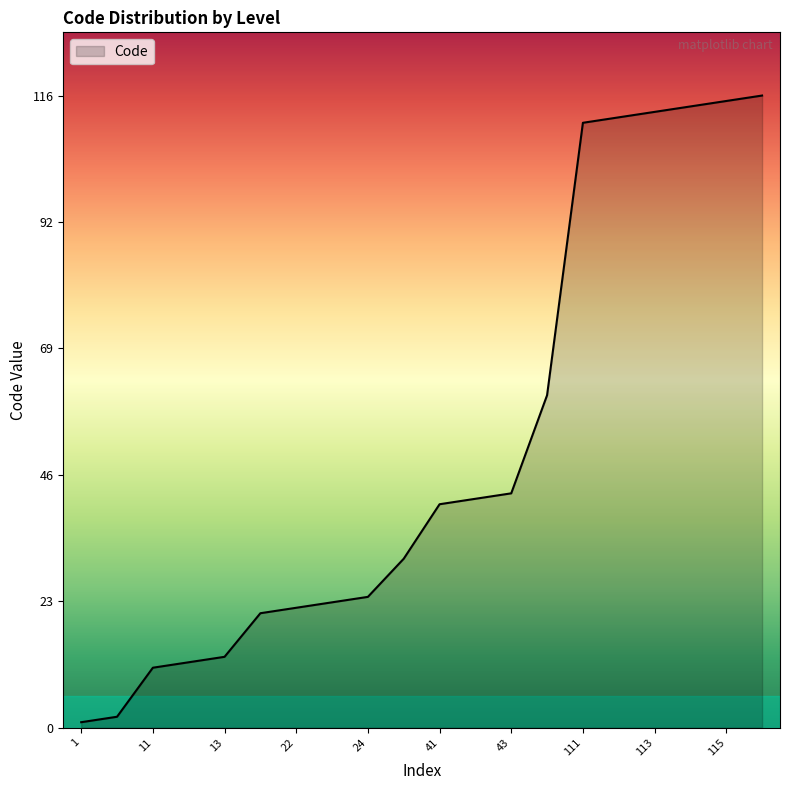

What is the greatest value displayed?

116